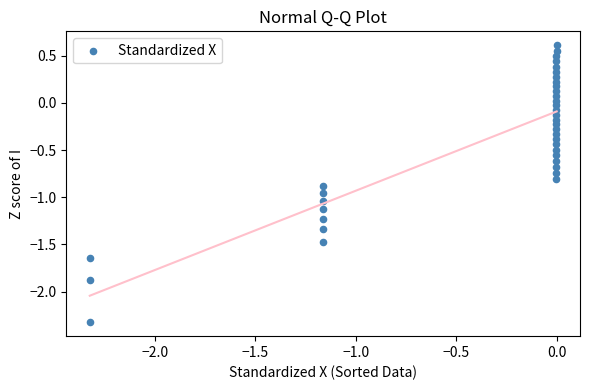

What is the range of Y values (max minus min)?

2.9